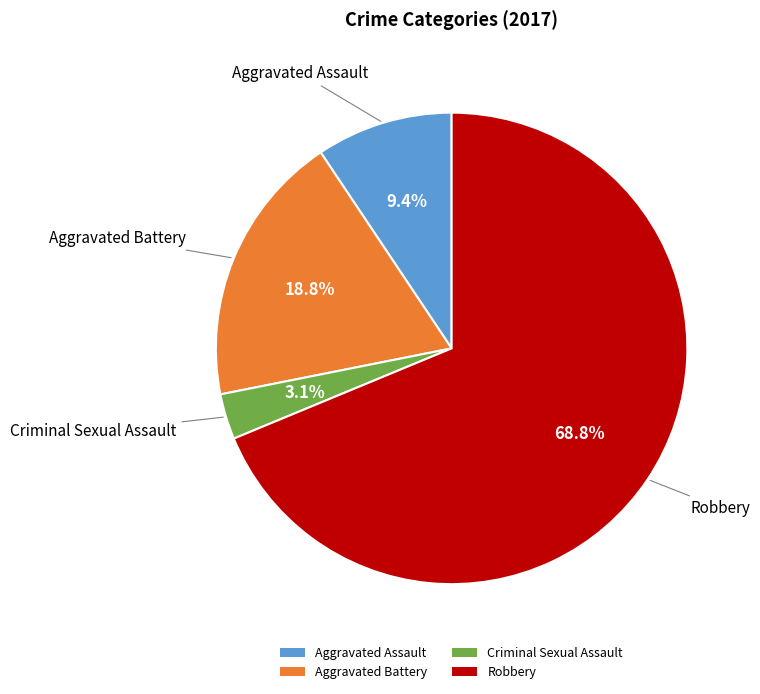

To the nearest percent, what is the combined percentage of Criminal Sexual Assault and Robbery?

72%